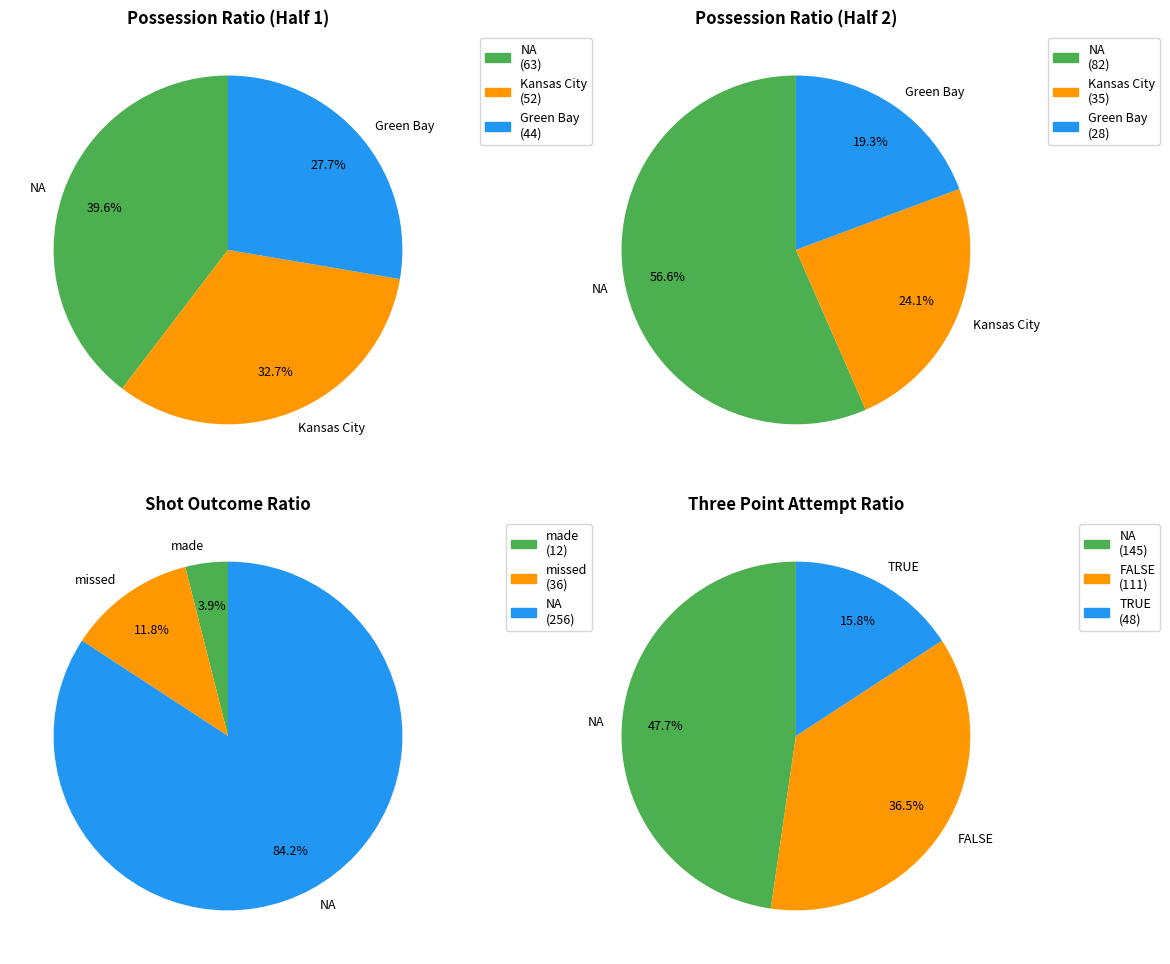

The Half 1 slice represents 100% of the pie. True or false?

True